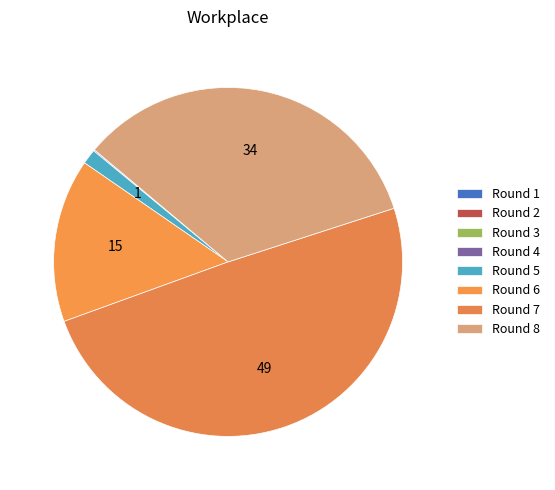

How many slices are in this pie chart?

8